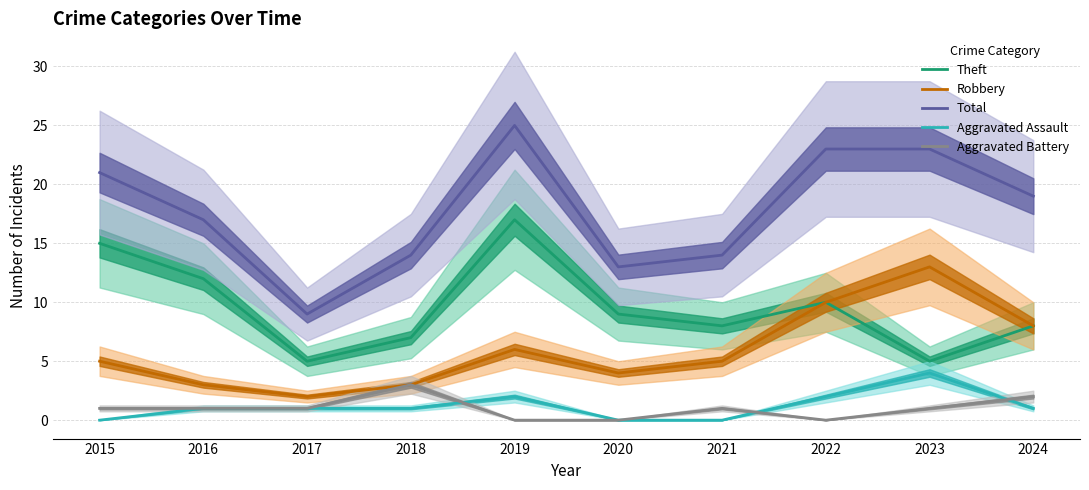

Which series has the largest range (max minus min)?

Total